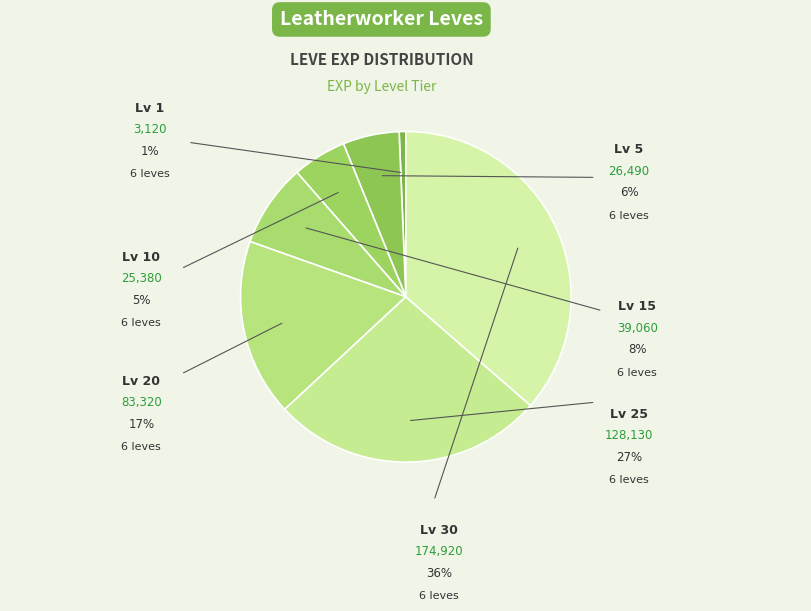

To the nearest percent, what is the average slice percentage?

14%